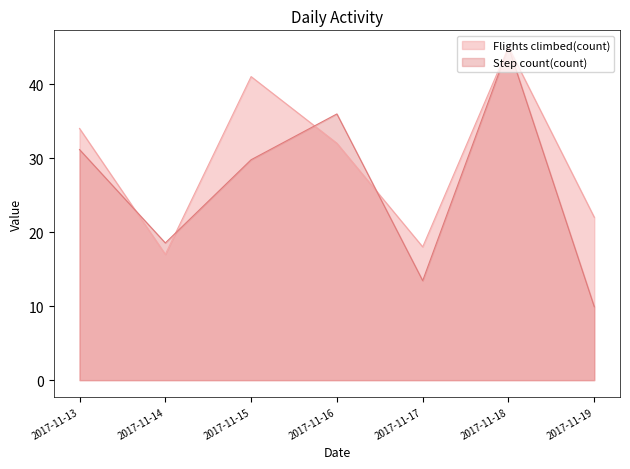

True or false: Step count(count) has more than 0 interior local peaks.

True